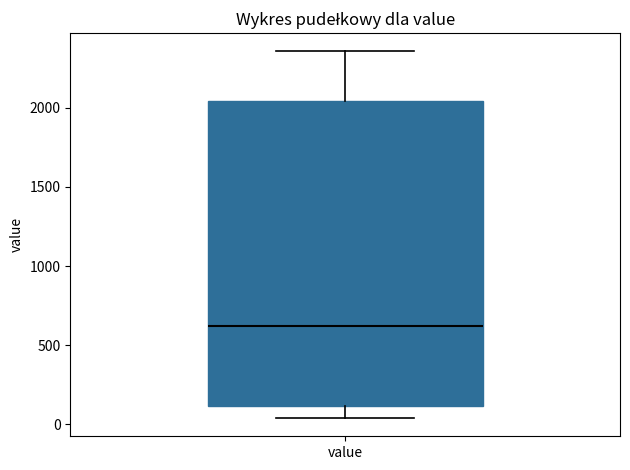

Where is the lower edge of the box for value on the y-axis? The values are not printed on the chart, so give them approximately, as read against the axis.

100